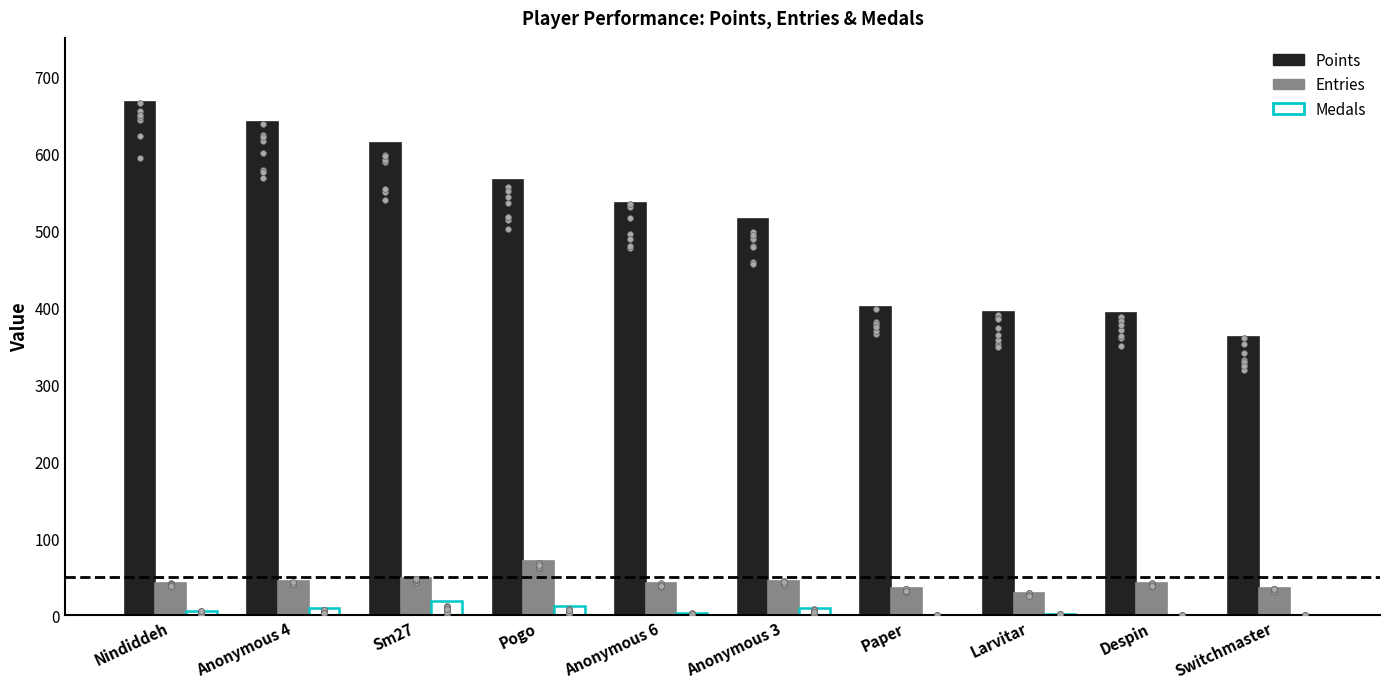

At how many categories does at least one series exceed 646?

1